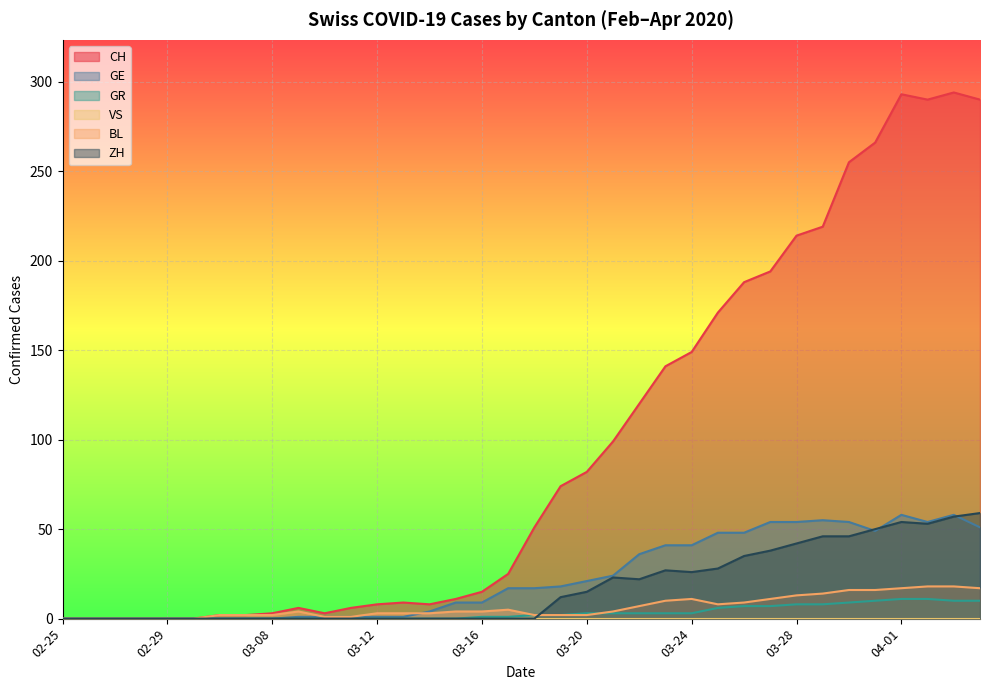

Rank the series by their maximum value, from lowest to highest.

VS, GR, BL, GE, ZH, CH